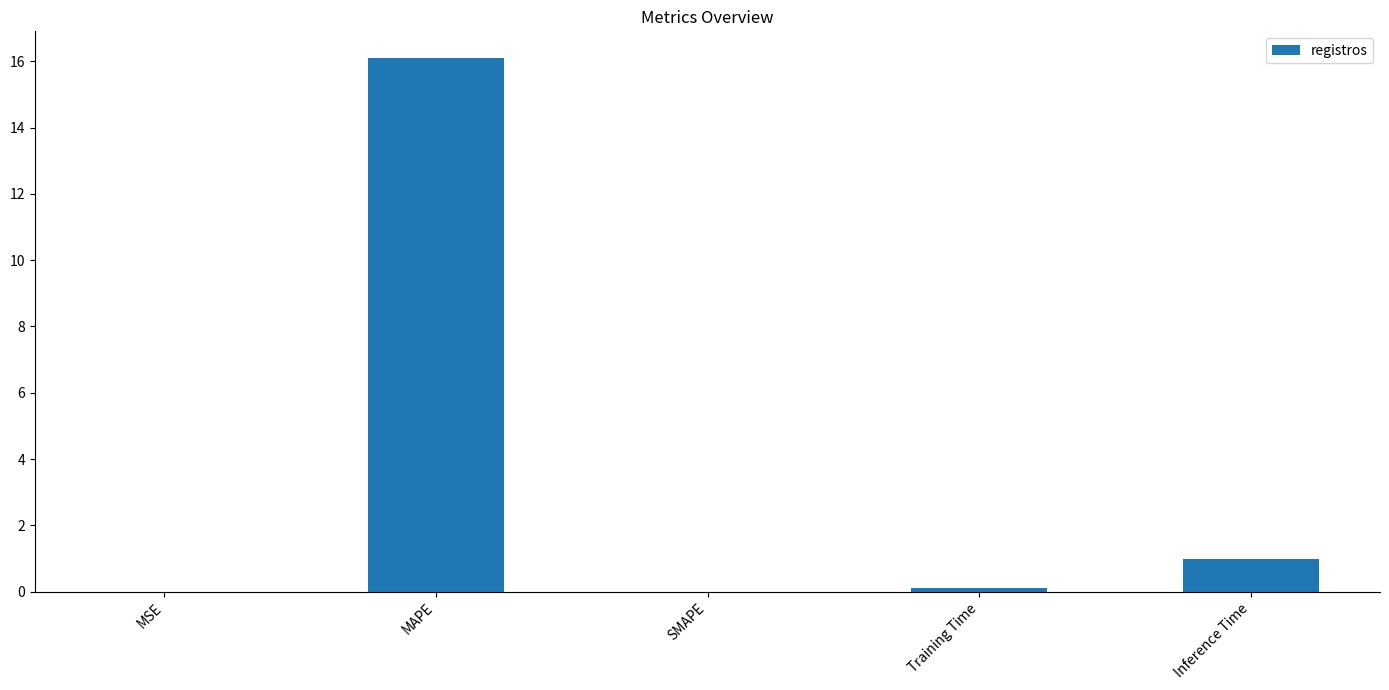

At which label is the value closest to 8?

Inference Time